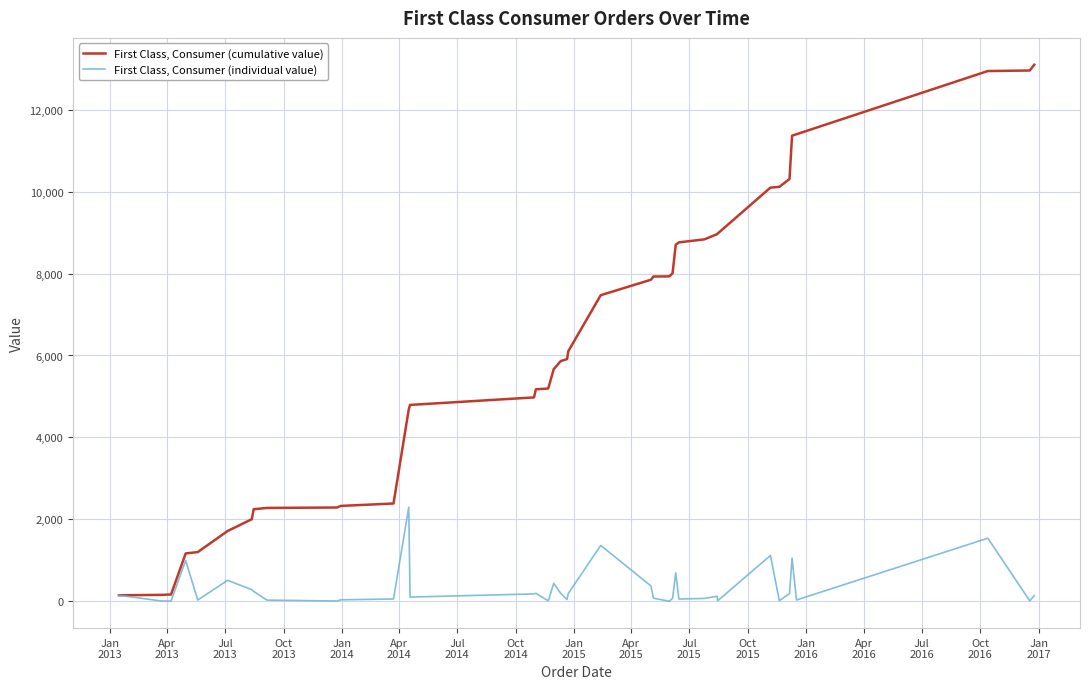

Which series has the largest total across all categories?

First Class, Consumer (cumulative value)